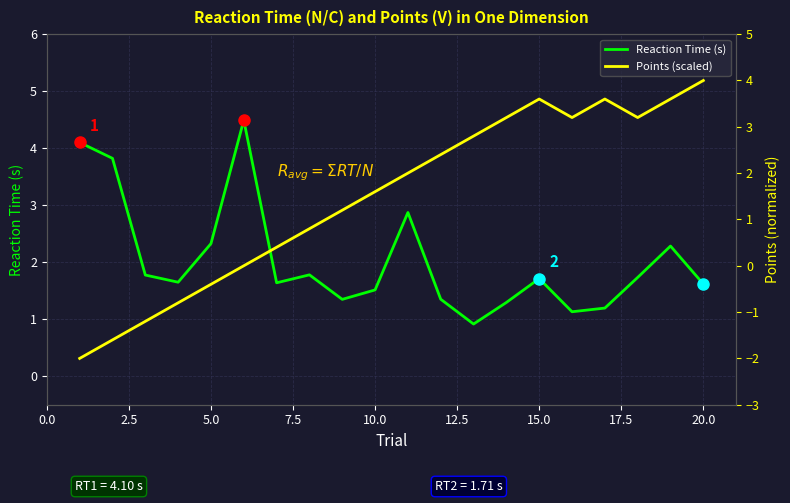

How many values in the Reaction Time (s) series are below 1?

1